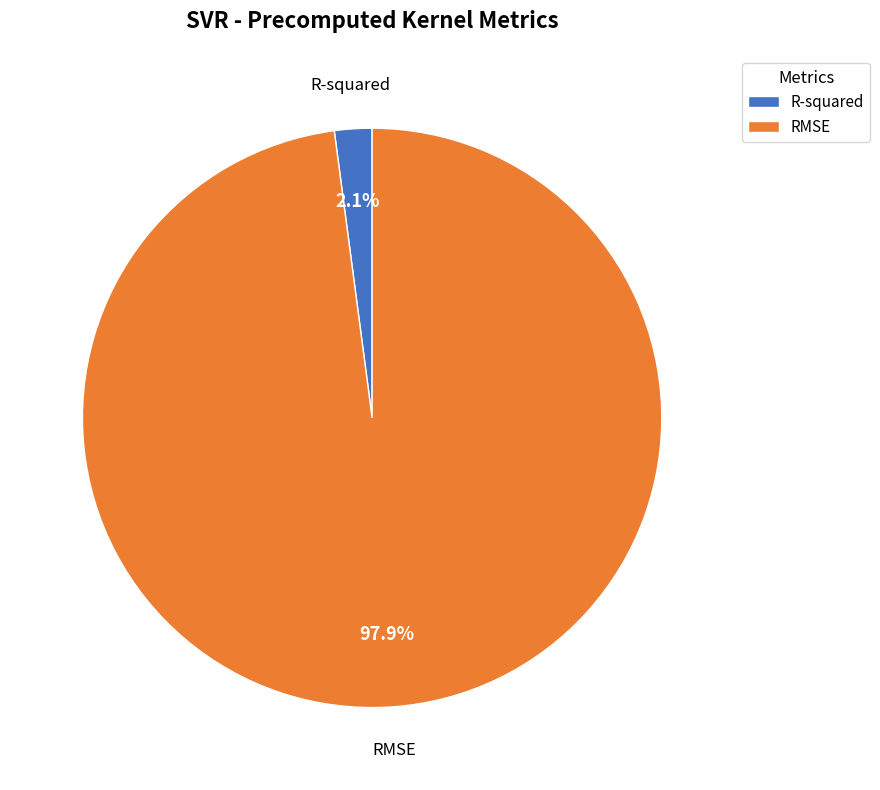

What is the largest slice in the pie chart?

RMSE